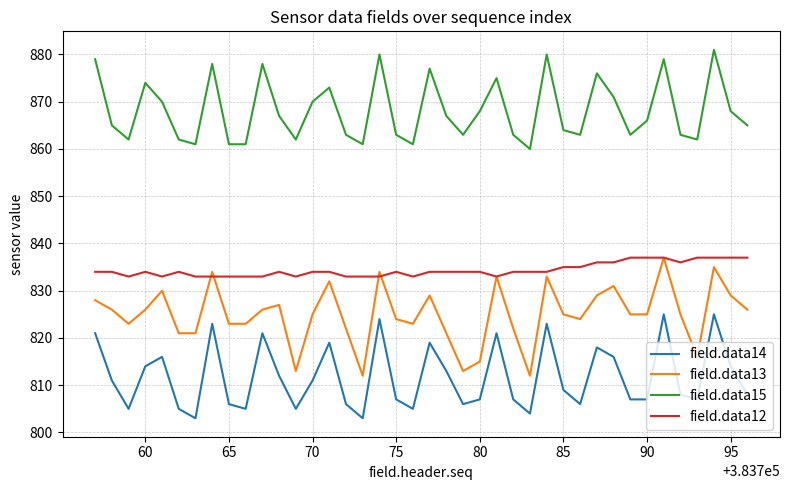

List the series in order of their overall mean, highest first.

field.data15, field.data12, field.data13, field.data14